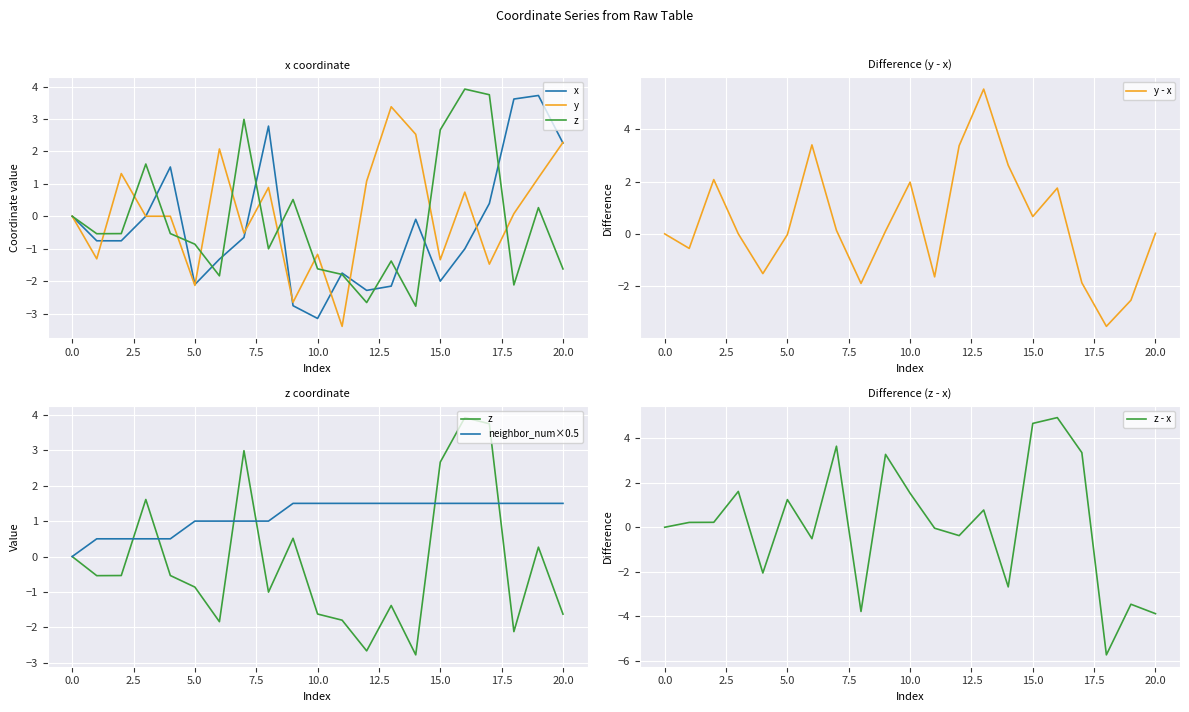

What is the highest value of the y - x series?

5.5